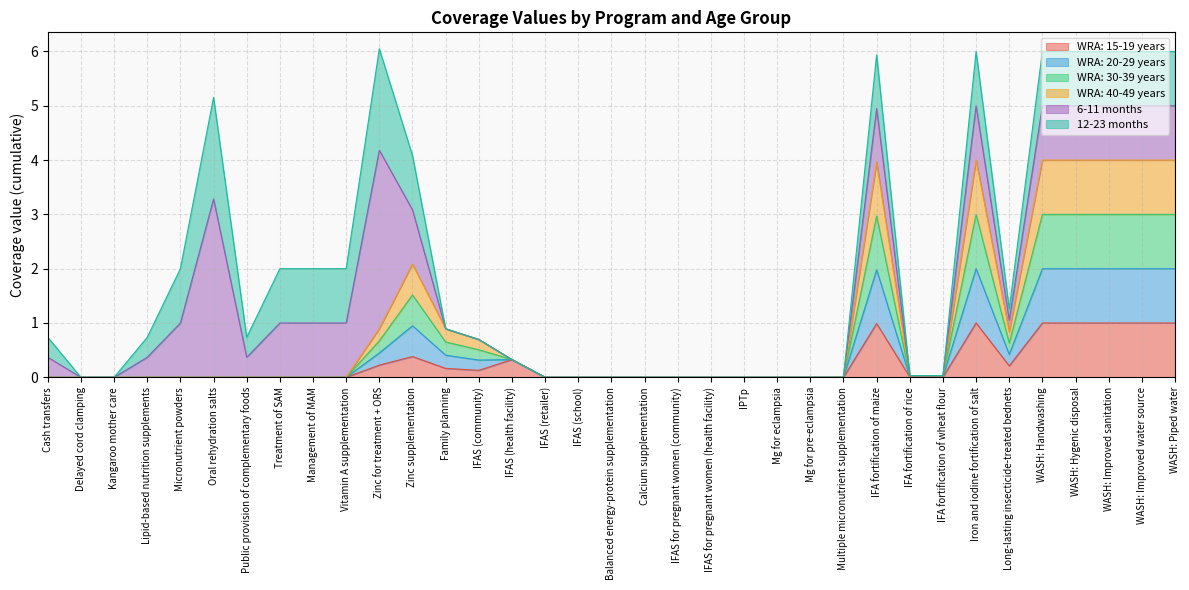

What position from the right is IPTp?

14